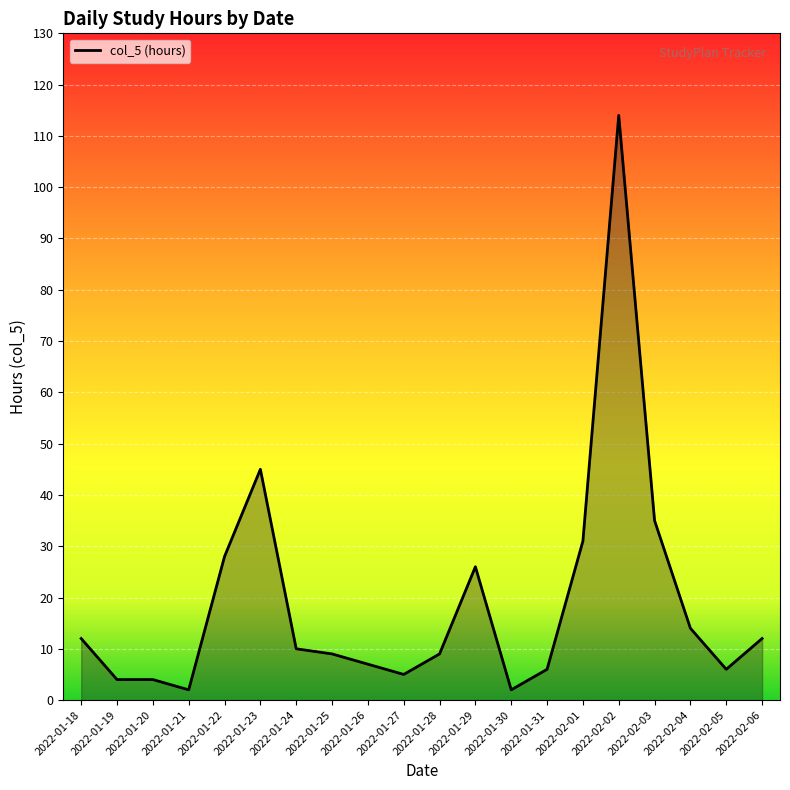

What is the maximum value shown in the chart?

114